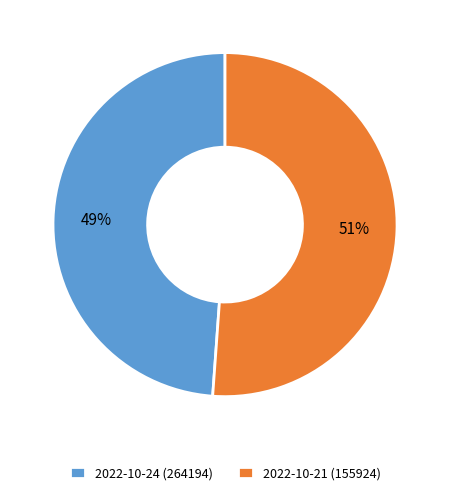

Between 2022-10-21 (155924) and 2022-10-24 (264194), which is larger?

2022-10-21 (155924)